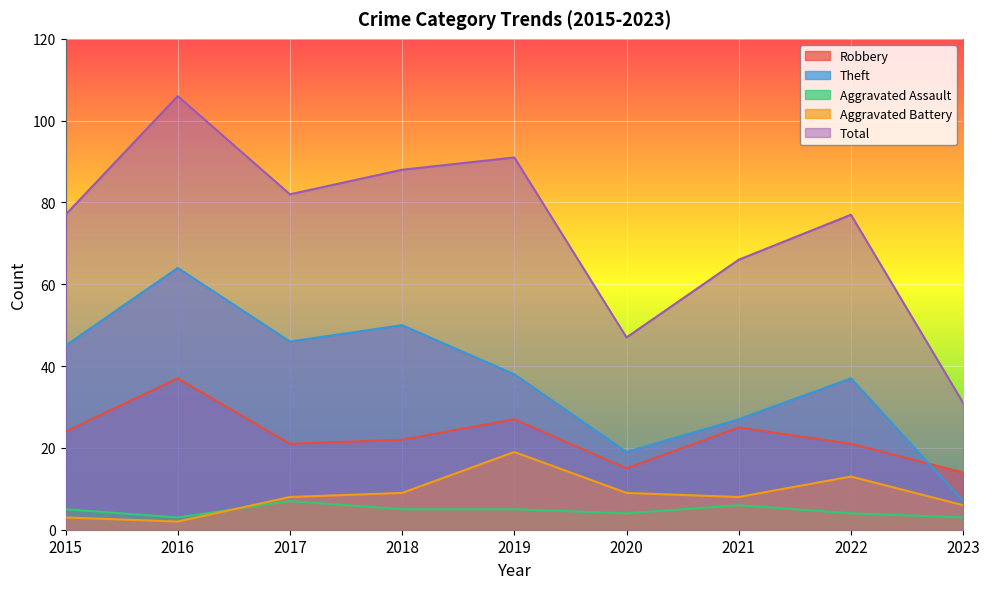

Rank the series at 2015 from highest to lowest value.

Total, Theft, Robbery, Aggravated Assault, Aggravated Battery